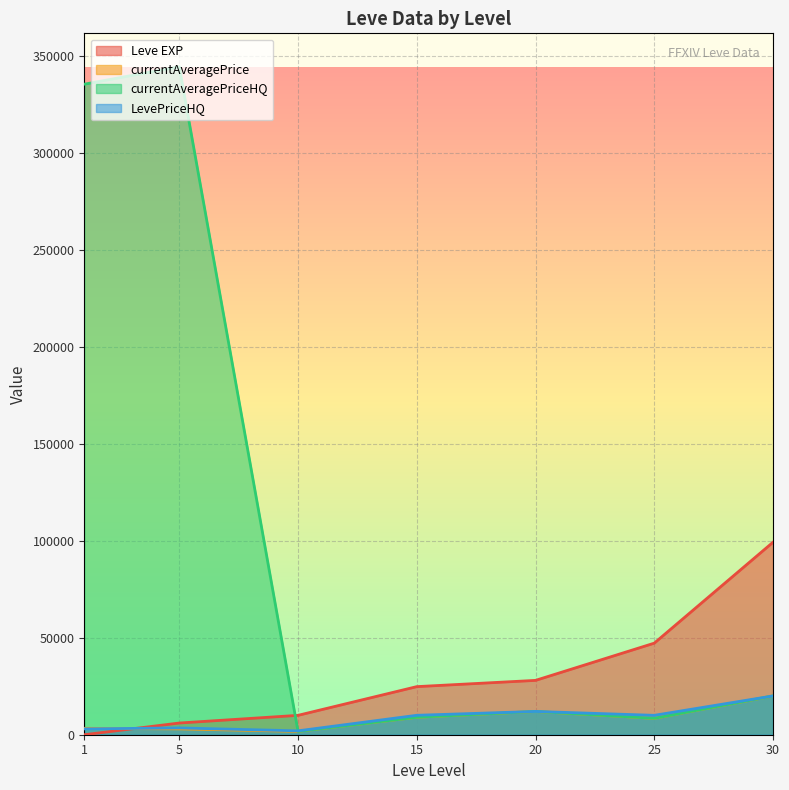

Reading left to right, what are all the values shown in this chart?

Leve EXP: 1=1	5=6030	10=9990	15=24790	20=28010	25=47200	30=99220
currentAveragePrice: 1=3307	5=2999	10=1728	15=9000	20=12000	25=8449	30=20000
currentAveragePriceHQ: 1=335333	5=344333	10=1728	15=9000	20=12000	25=8449	30=20000
LevePriceHQ: 1=2999	5=3500	10=2000	15=10015	20=12000	25=9998	30=20000